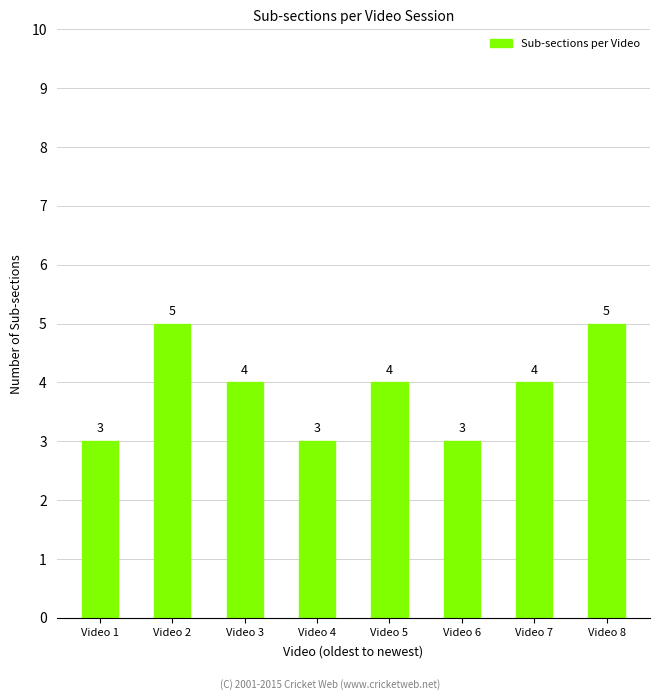

Reading left to right, list all the values displayed in this chart.

Video 1=3	Video 2=5	Video 3=4	Video 4=3	Video 5=4	Video 6=3	Video 7=4	Video 8=5